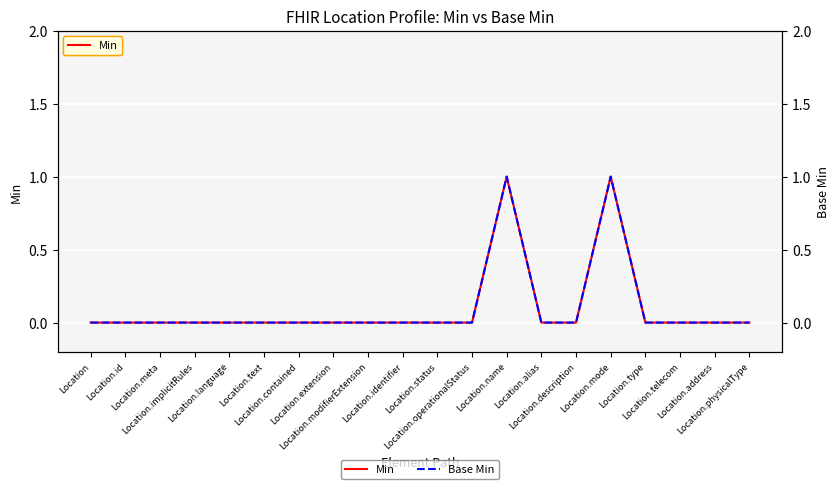

What is the label of the 4th point from the left?

Location.implicitRules